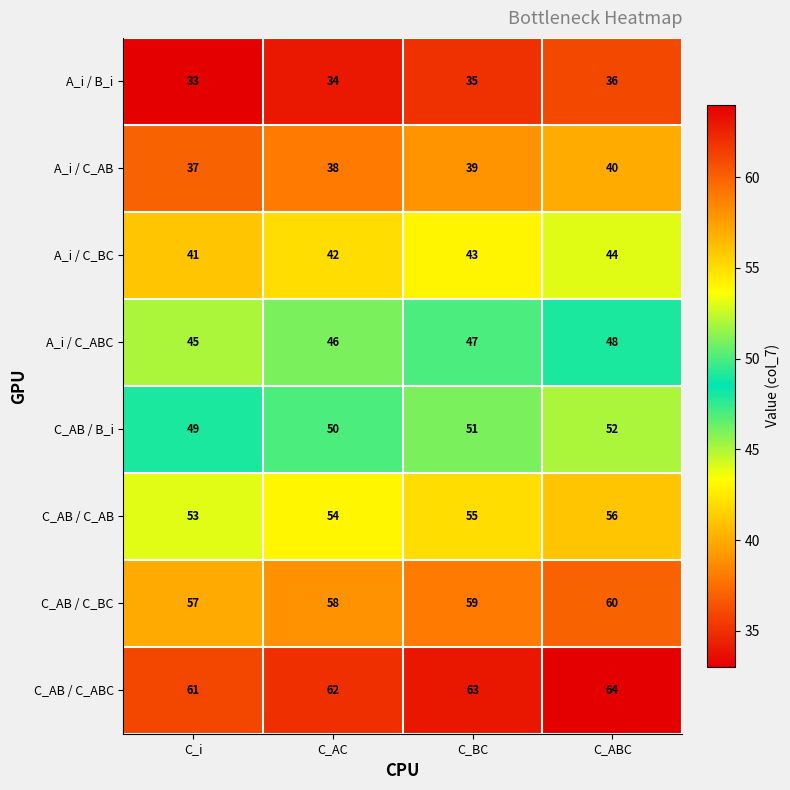

What is the difference between the highest and lowest values at C_AC?

28